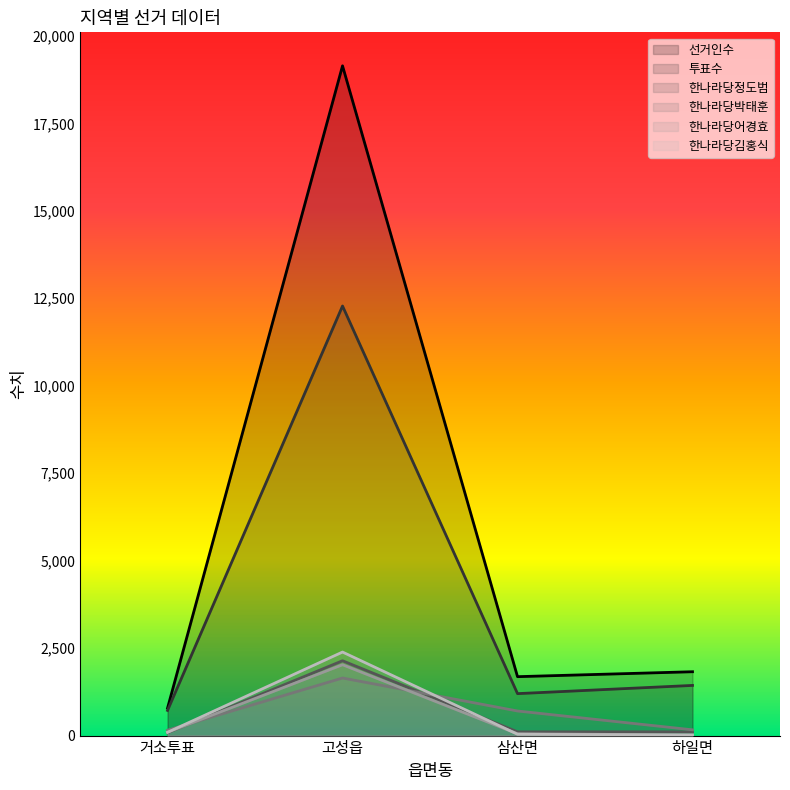

What is the sum of the 한나라당어경효 values at 하일면 and 거소투표?

113